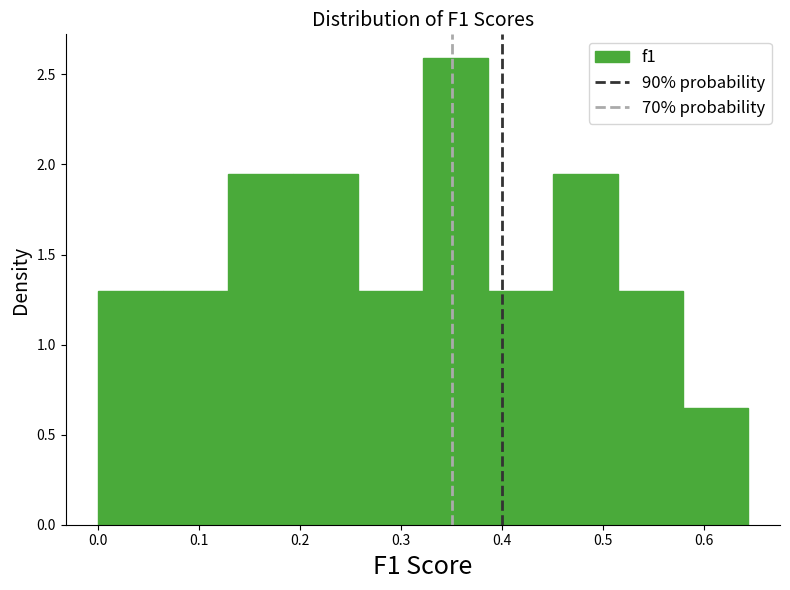

Which range on the x-axis has the tallest bar?

0.32 to 0.39